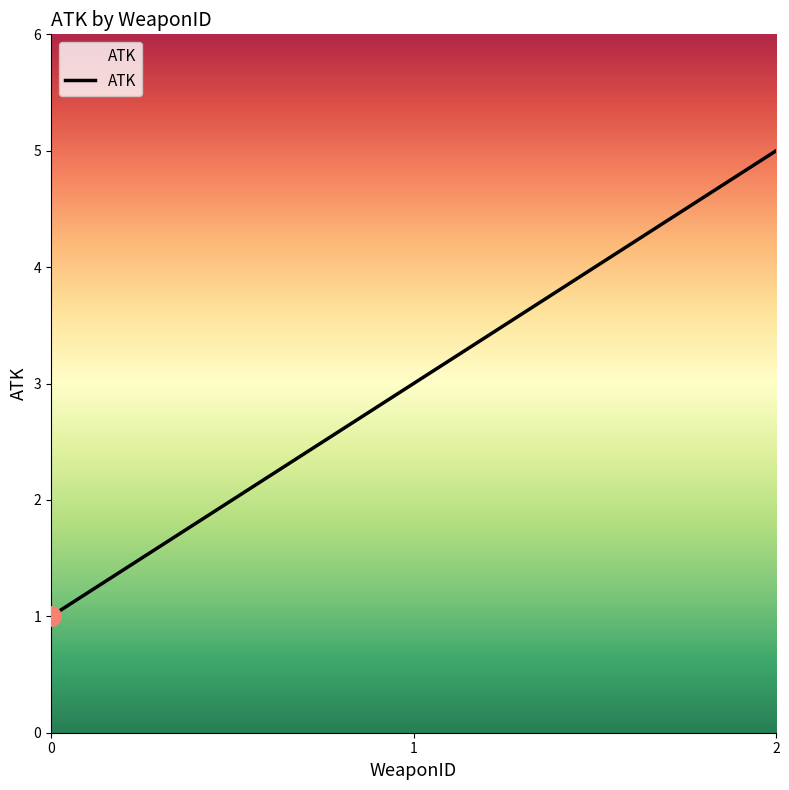

Reading left to right, list all the values displayed in this chart.

1	3	5